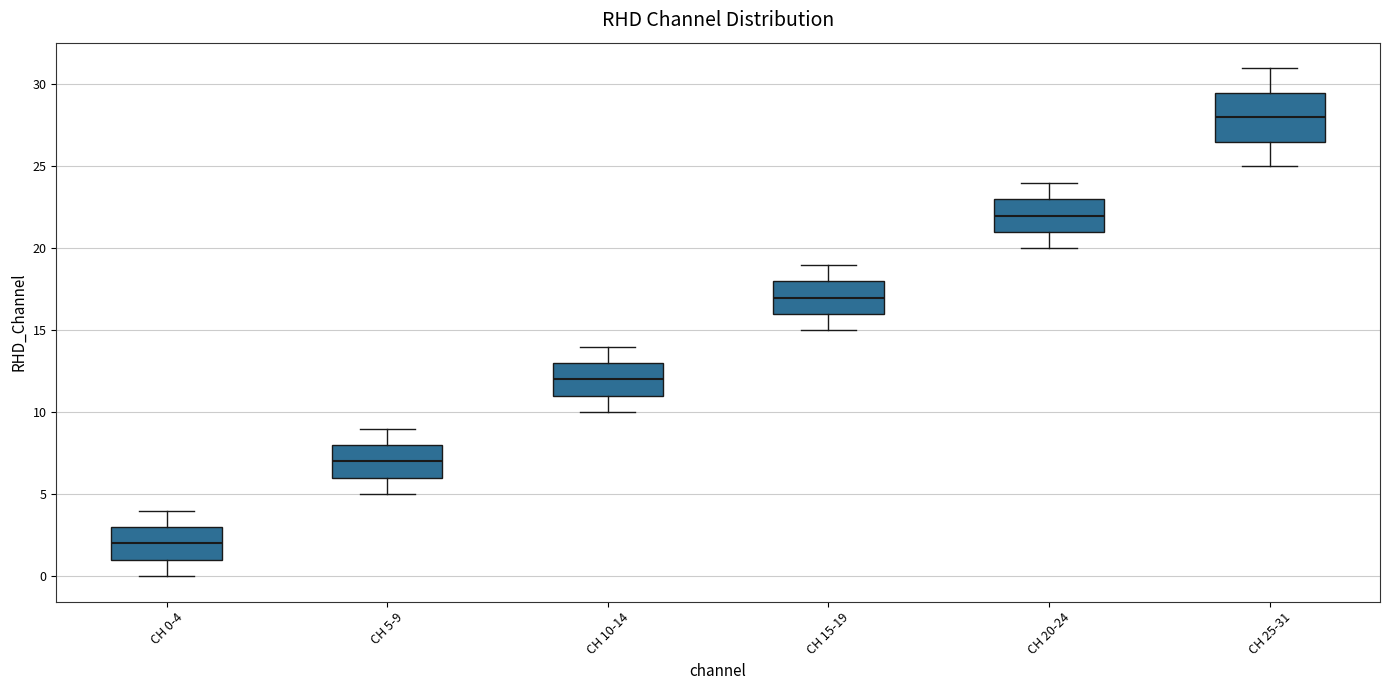

Reading left to right, read every box against the y-axis: the position of its median line, the range the box covers, and the ends of its whiskers. The values are not printed on the chart, so give them approximately, as read against the axis.

CH 0-4: median 2.0, box 1.0 to 3.0, whiskers 0.0 to 4.0
CH 5-9: median 7.0, box 6.0 to 8.0, whiskers 5.0 to 9.0
CH 10-14: median 12.0, box 11.0 to 13.0, whiskers 10.0 to 14.0
CH 15-19: median 17.0, box 16.0 to 18.0, whiskers 15.0 to 19.0
CH 20-24: median 22.0, box 21.0 to 23.0, whiskers 20.0 to 24.0
CH 25-31: median 28.0, box 26.5 to 29.5, whiskers 25.0 to 31.0